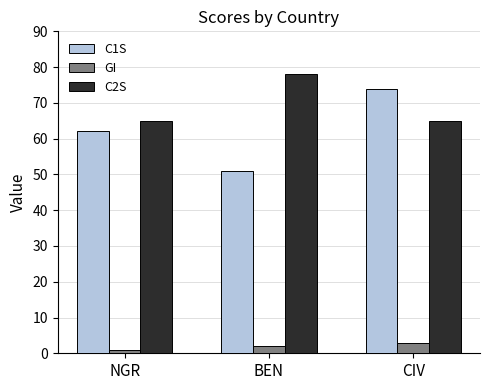

Which series has the widest spread of values?

C1S